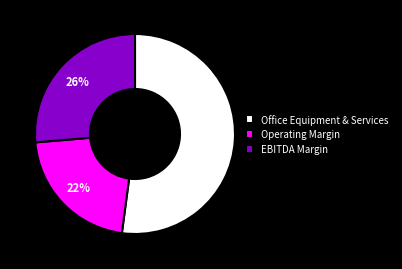

To the nearest percent, what portion does Office Equipment & Services represent?

52%